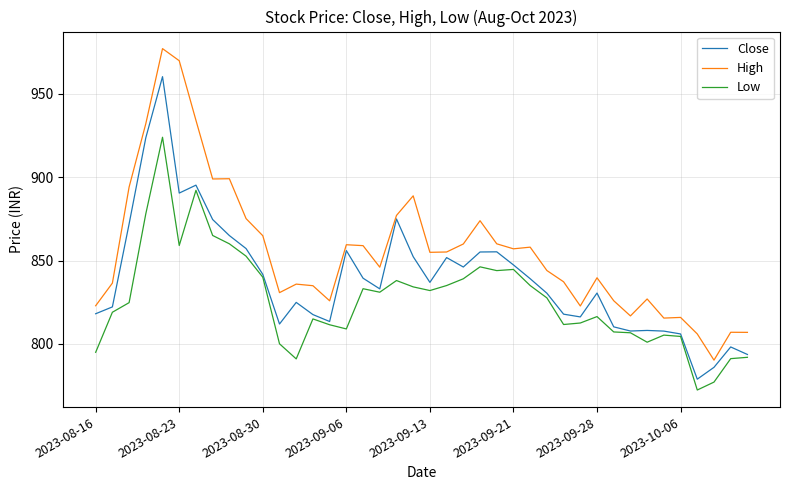

True or false: High and Low cross at least once.

False